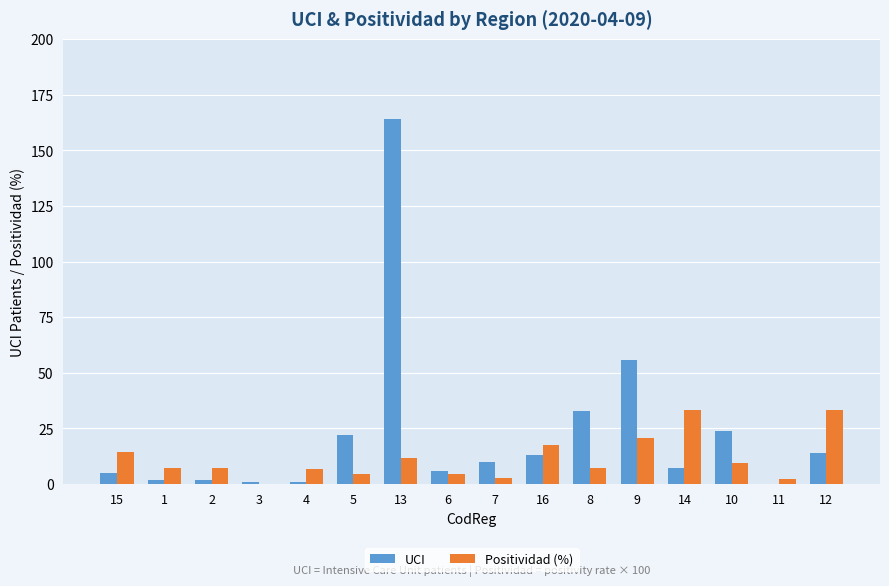

What is the total value across all series at 9?

76.6